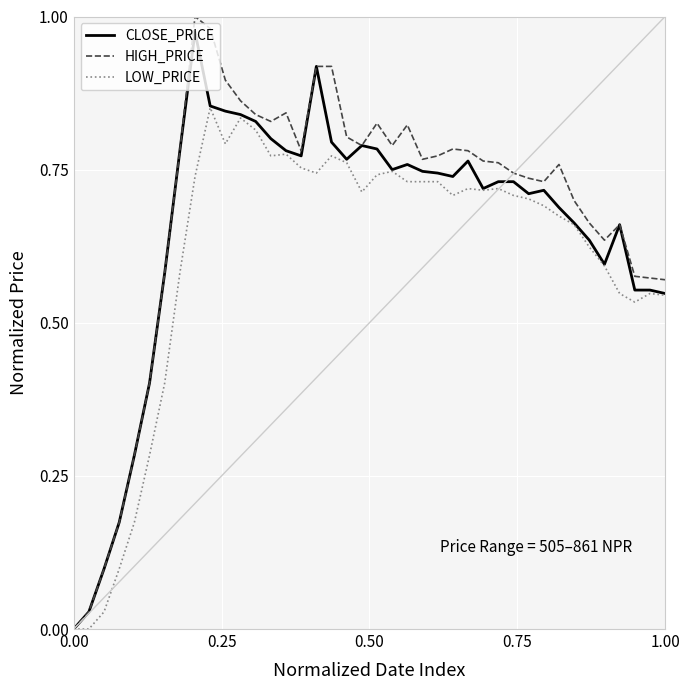

What are all the series names shown in the legend?

CLOSE_PRICE, HIGH_PRICE, LOW_PRICE